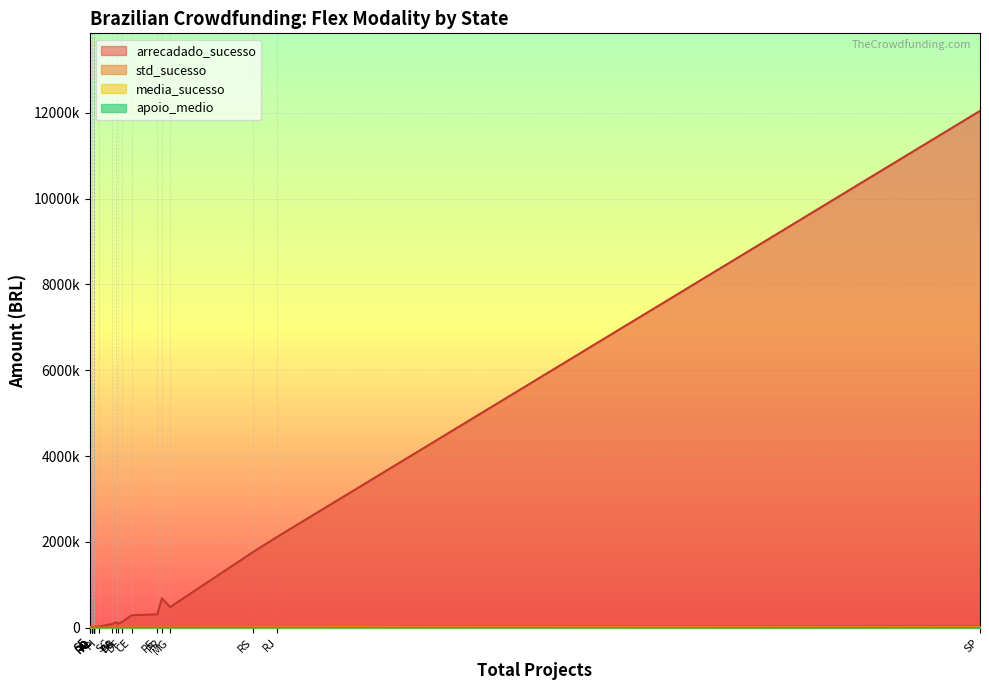

Reading left to right, list all the values displayed in this chart.

arrecadado_sucesso: AL=20618.5	AM=5966.6	BA=130434.4	CE=292839.6	DF=141740.8	ES=19243.0	GO=18754.5	MA=10257.7	MG=482605.5	MS=21988.6	MT=19225.1	PA=22468.7	PB=92455.0	PE=313526.5	PI=29669.5	PR=688481.1	RJ=2121729.3	RN=25188.9	RO=5636.4	RS=1762708.3	SC=88617.6	SE=2030.0	SP=12045946.3
media_sucesso: AL=4123.7	AM=1988.8	BA=6211.2	CE=7914.6	DF=4887.6	ES=6414.4	GO=3750.9	MA=2564.4	MG=7203.1	MS=4397.7	MT=9612.5	PA=4493.7	PB=3698.2	PE=5405.6	PI=4944.9	PR=11669.2	RJ=14144.9	RN=8396.3	RO=1409.1	RS=12501.5	SC=4923.2	SE=2030.0	SP=16456.2
std_sucesso: AL=3042.2	AM=1491.6	BA=9050.8	CE=11620.3	DF=6274.3	ES=3637.5	GO=4503.4	MA=1204.8	MG=10740.0	MS=2989.5	MT=10123.5	PA=5633.2	PB=8668.5	PE=5143.8	PI=4672.5	PR=13175.2	RJ=20278.0	RN=11215.1	RO=1366.8	RS=18586.7	SC=7139.5	SE=0.0	SP=44171.0
apoio_medio: AL=48.6	AM=75.5	BA=84.5	CE=83.2	DF=72.4	ES=58.5	GO=97.2	MA=50.3	MG=83.6	MS=65.4	MT=74.8	PA=51.2	PB=67.8	PE=63.6	PI=53.5	PR=71.3	RJ=85.3	RN=90.9	RO=35.9	RS=97.2	SC=72.4	SE=36.9	SP=94.6